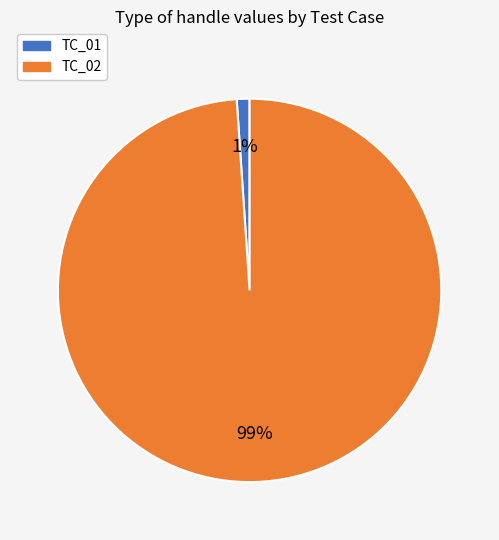

Is it true that TC_02 is 89% of the pie?

False